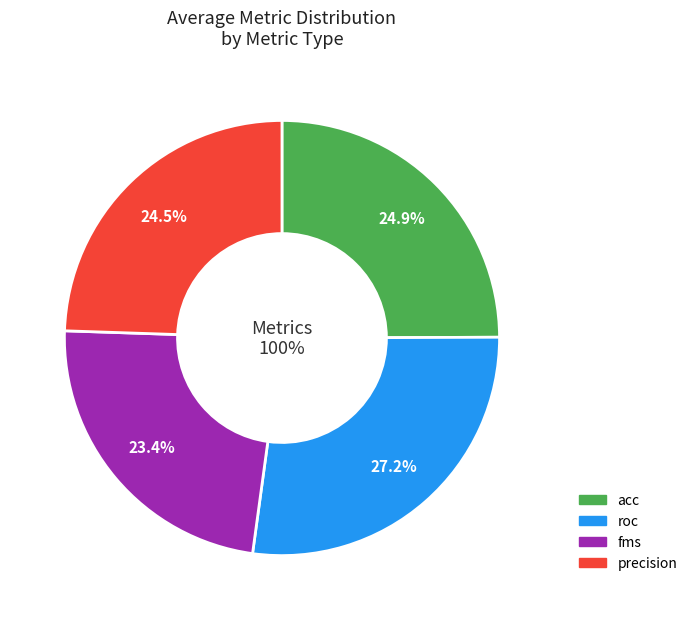

Rank the categories by value from highest to lowest.

roc, acc, precision, fms